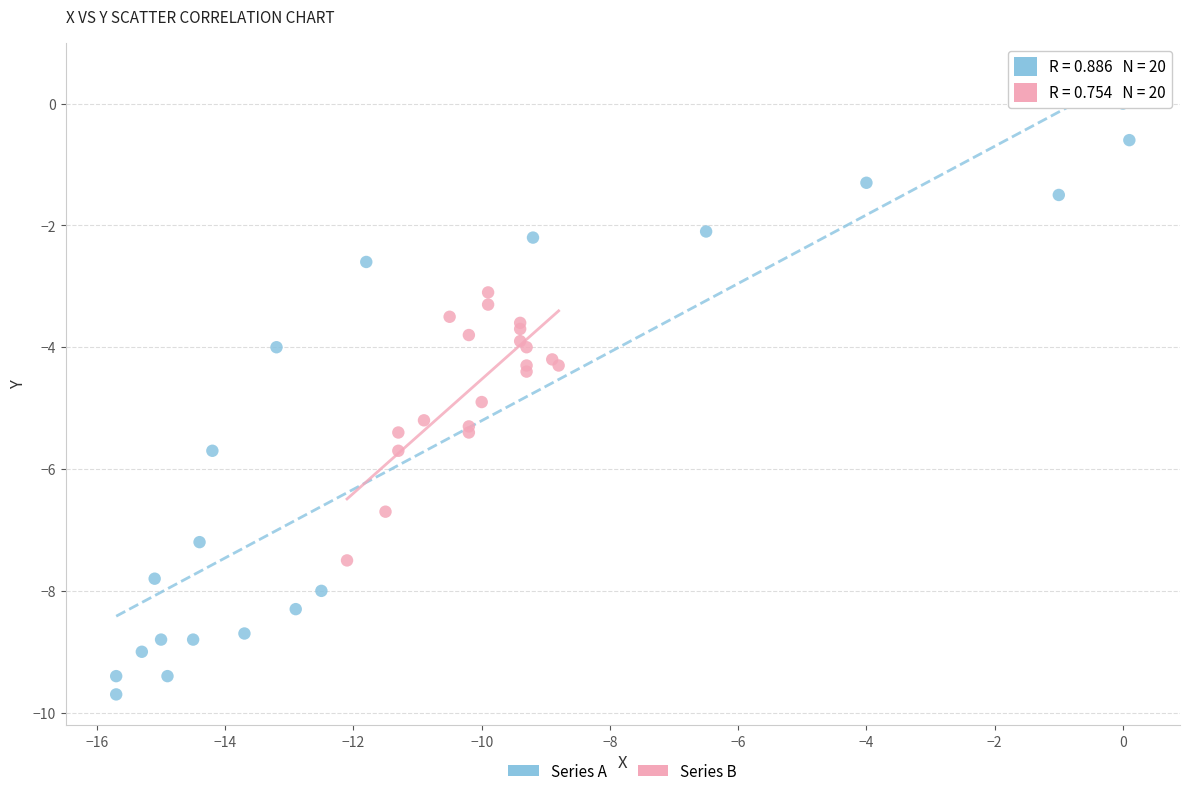

Which series has the widest spread of Y values?

Series A